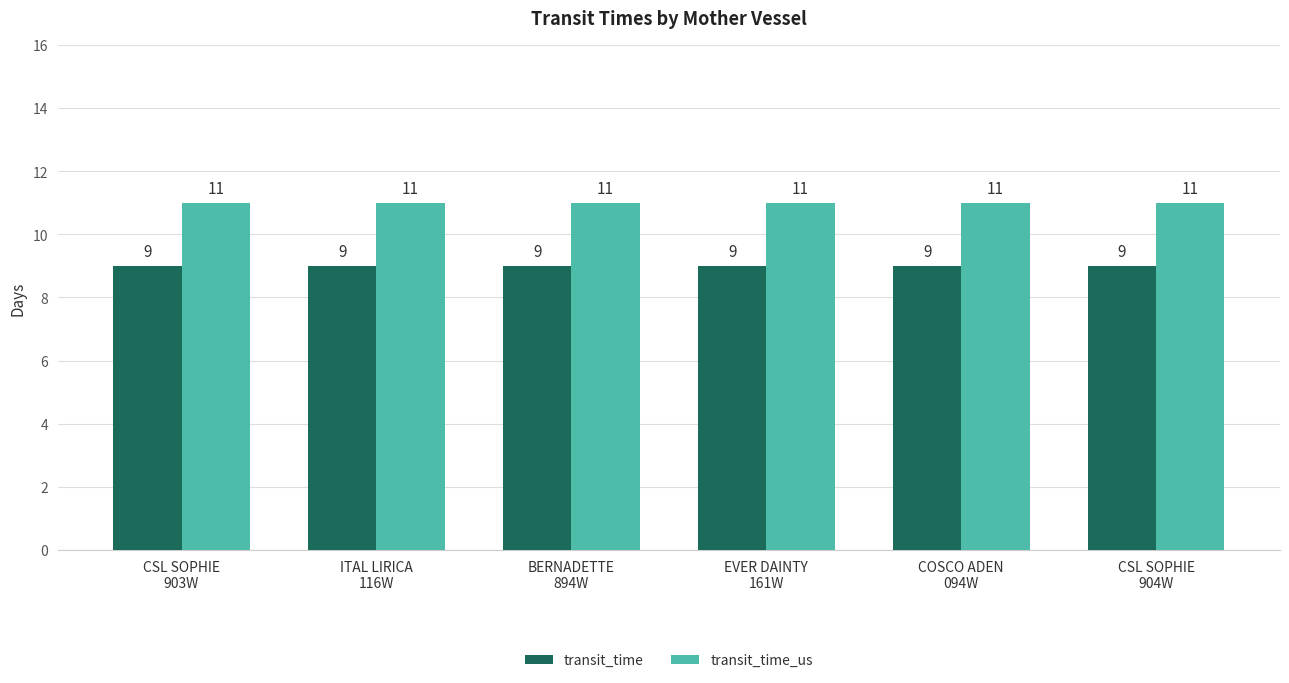

How many groups of bars are there?

6